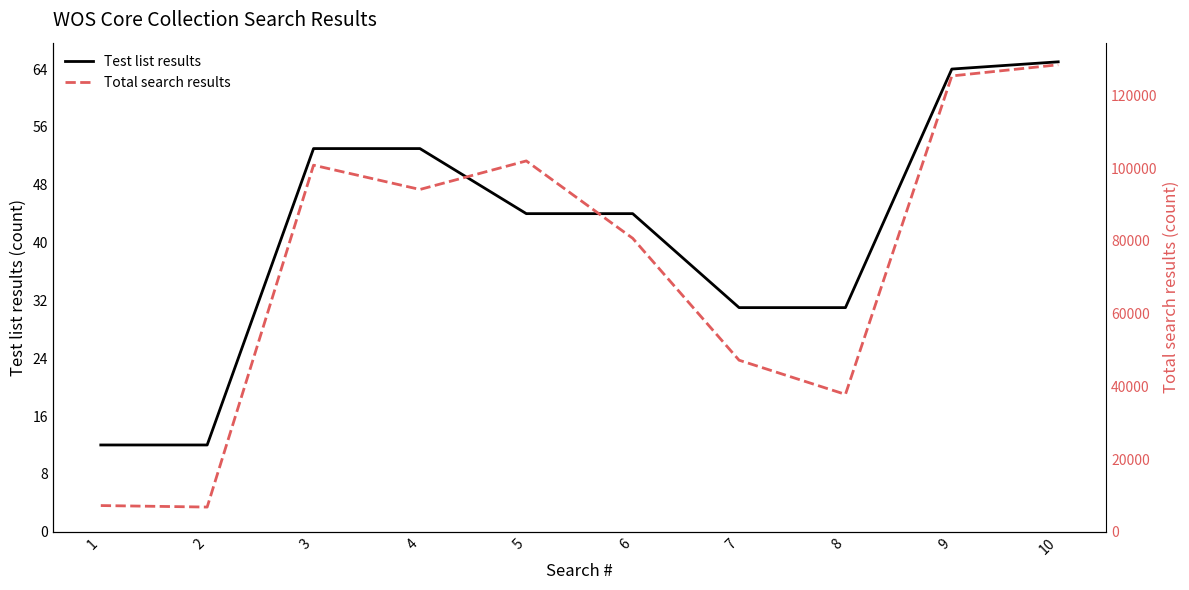

What are all the series names shown in the legend?

Test list results, Total search results